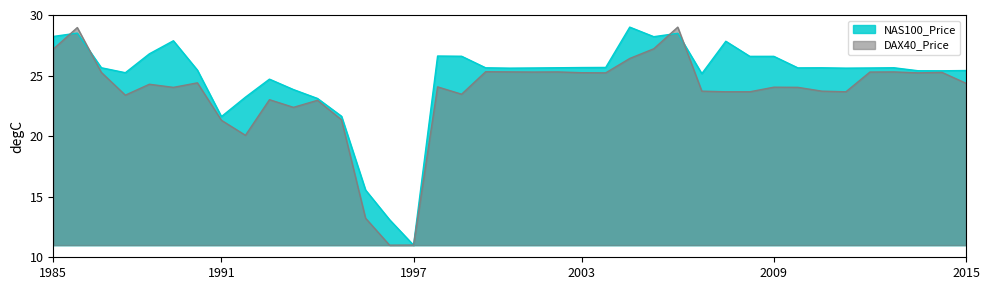

Read the DAX40_Price value at 10.

22.4